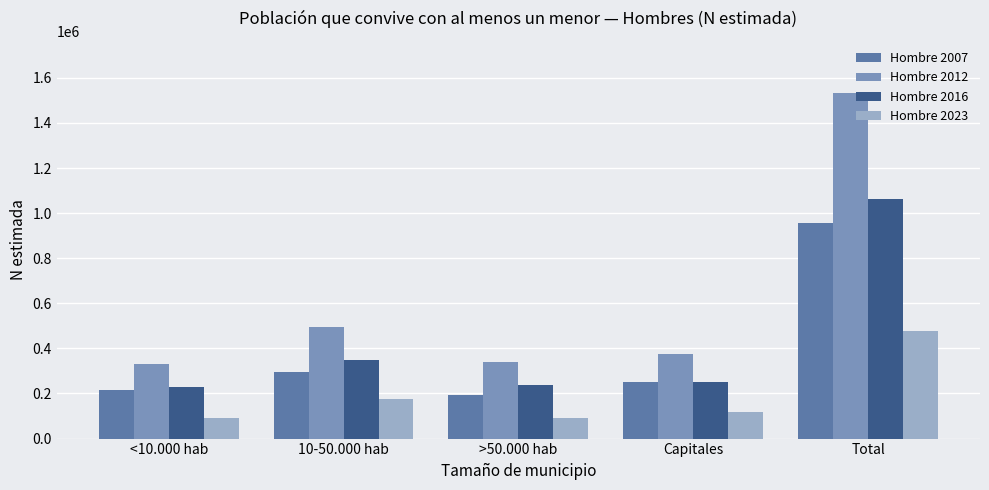

How many distinct data groups are displayed?

4